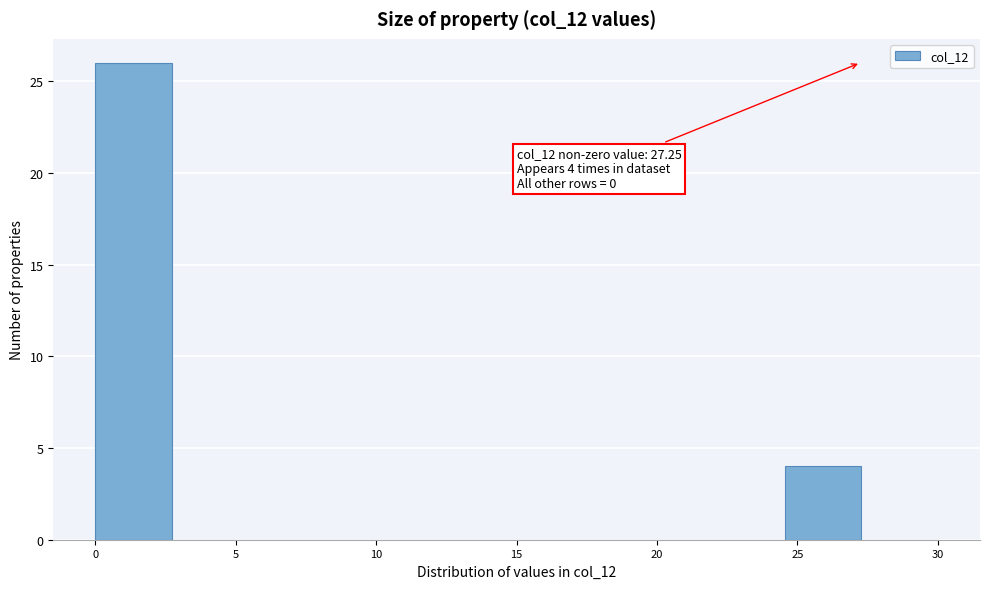

Which range on the x-axis has the tallest bar?

0.0 to 2.5